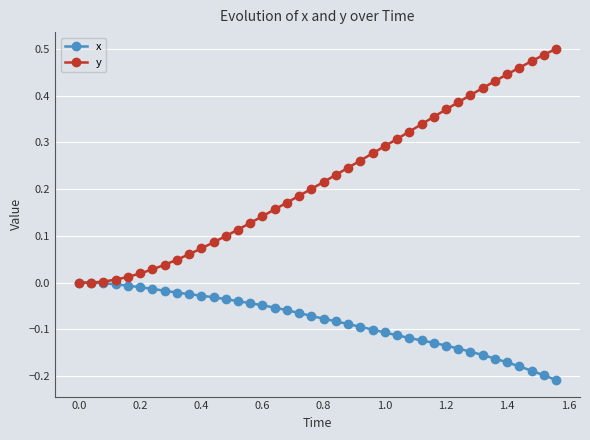

Rank the series by their maximum value, from lowest to highest.

x, y